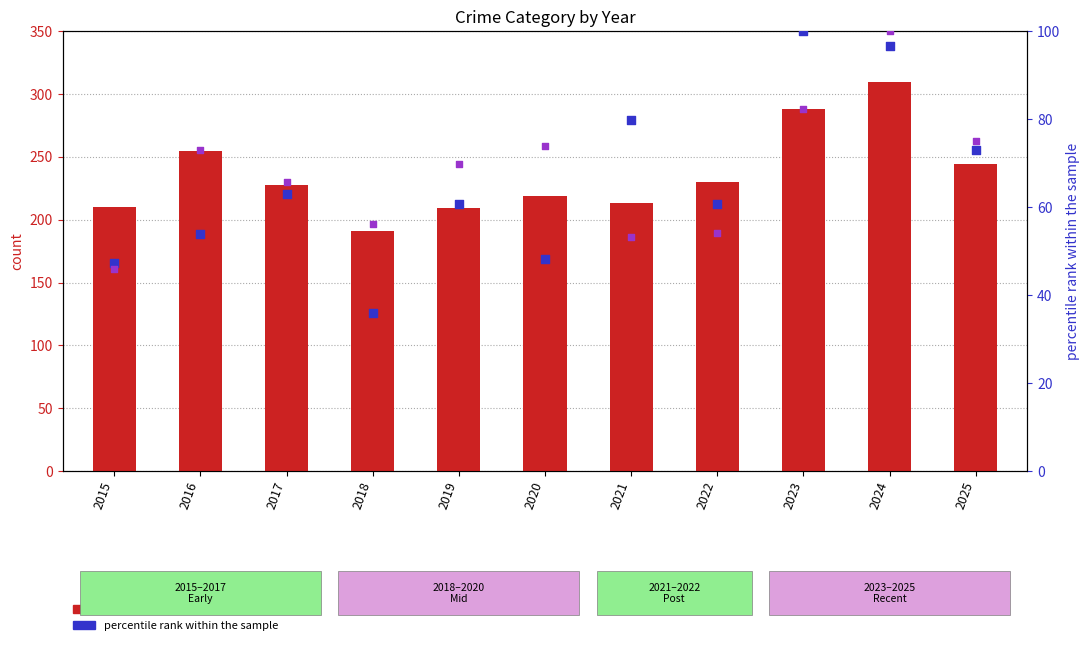

What is the total value across all series at 2016?

493.8